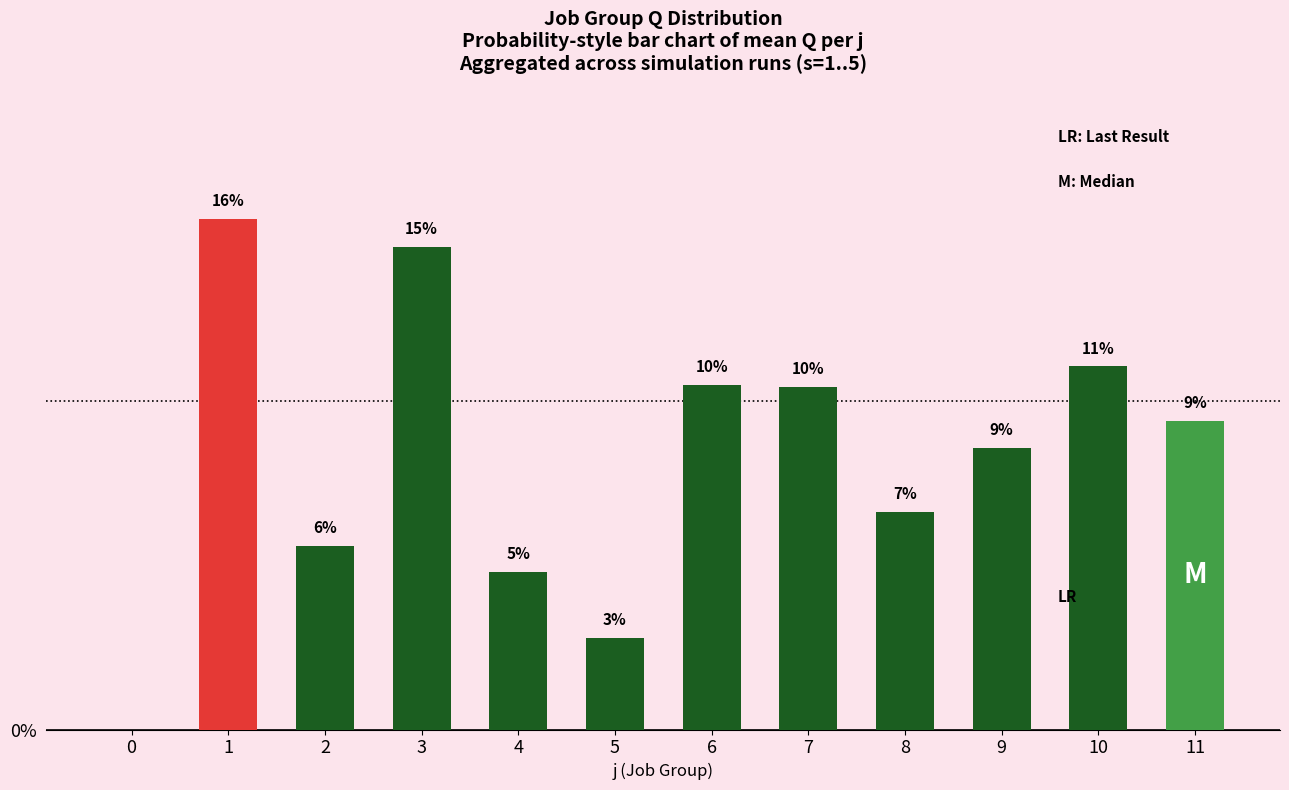

Are the bars horizontal?

No